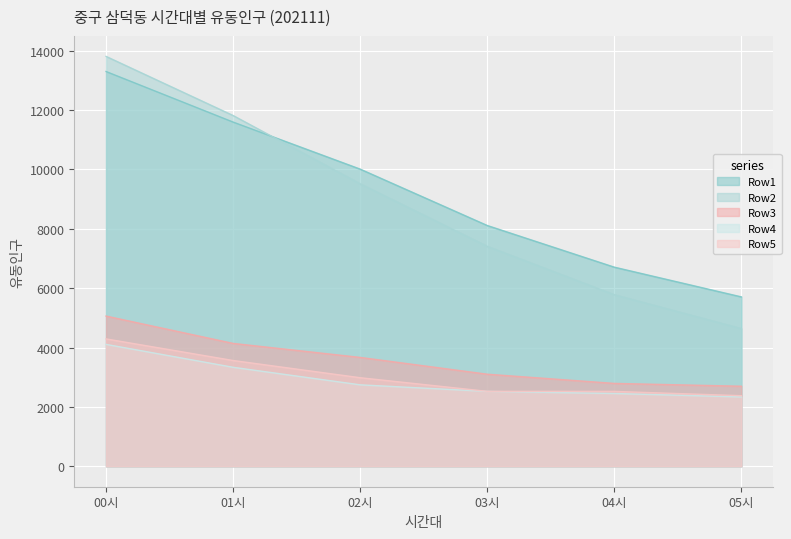

True or false: Row3 and Row4 intersect in this chart.

False